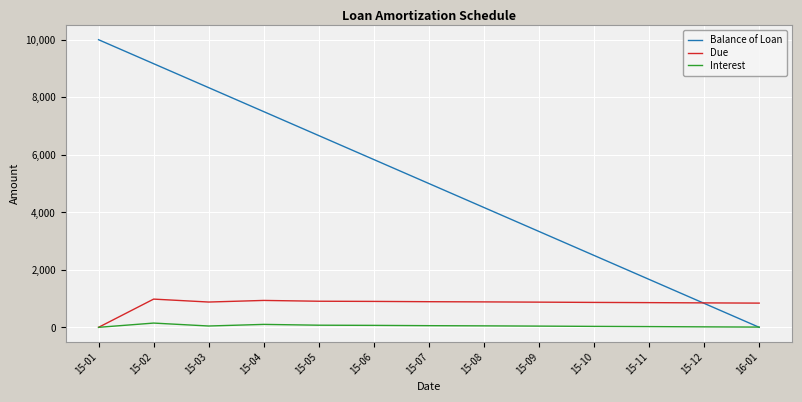

How many intersections are there between Due and Balance of Loan?

1